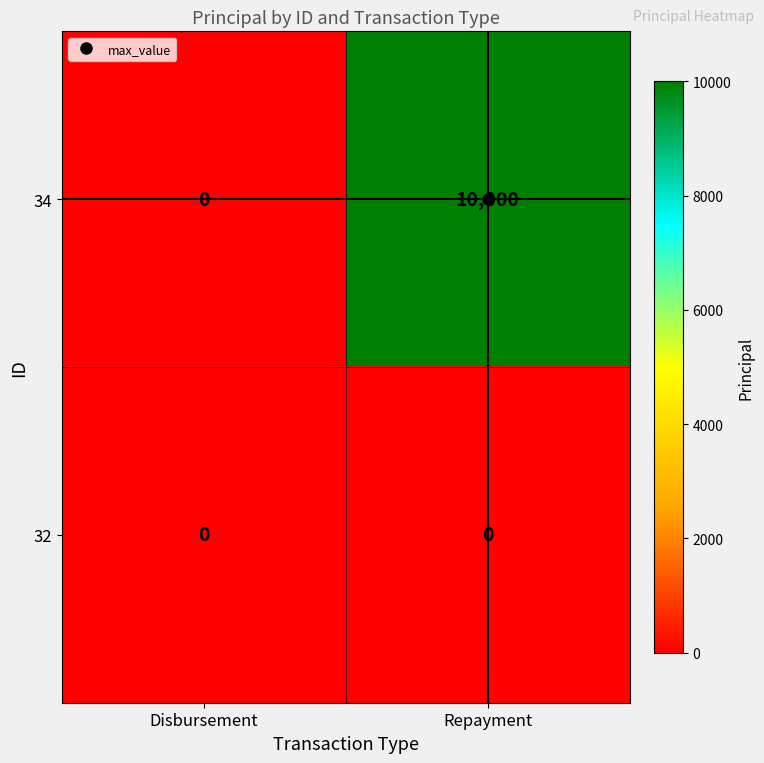

Rank the series at Repayment from lowest to highest value.

32, 34